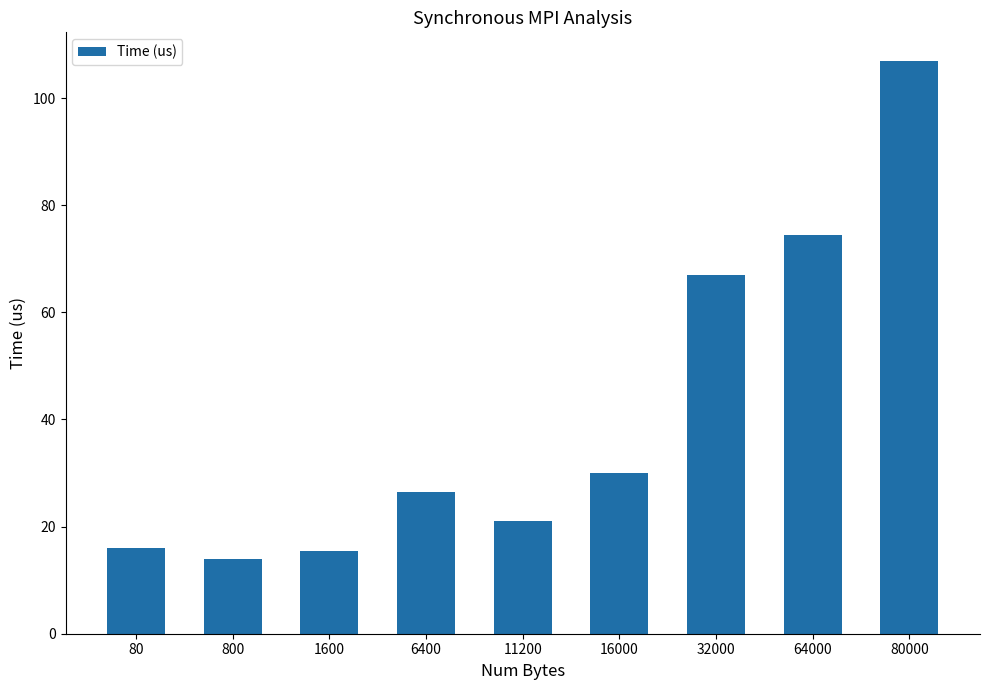

Reading right to left, list all the values displayed in this chart.

106.9	74.5	67.0	30.0	21.1	26.5	15.5	13.9	16.0